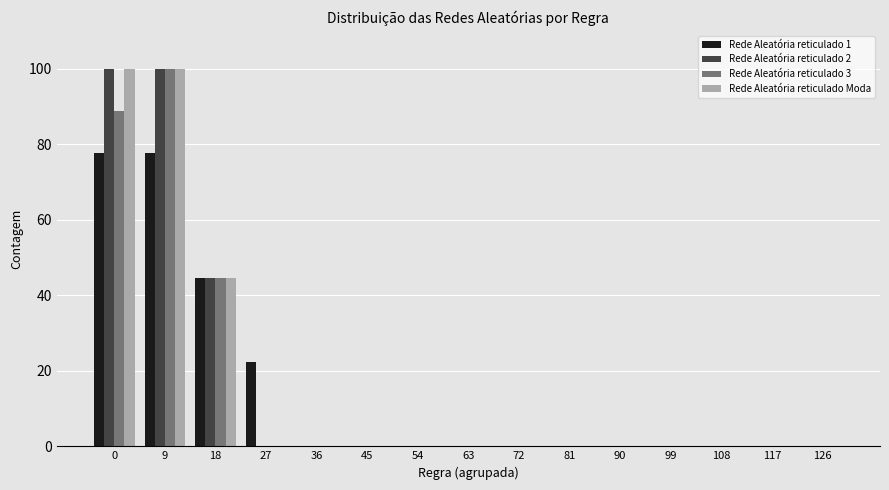

The Rede Aleatória reticulado 2 series shows 45.8 at 0. True or false?

False